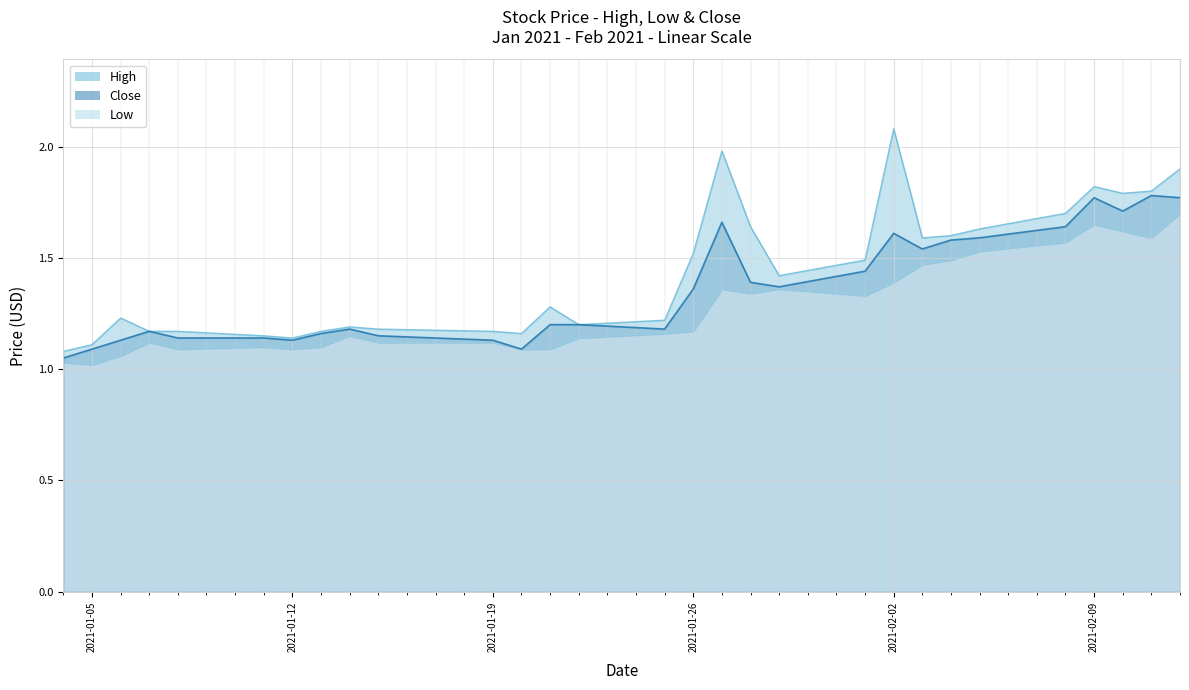

What position from the left is 2021-01-26?

16